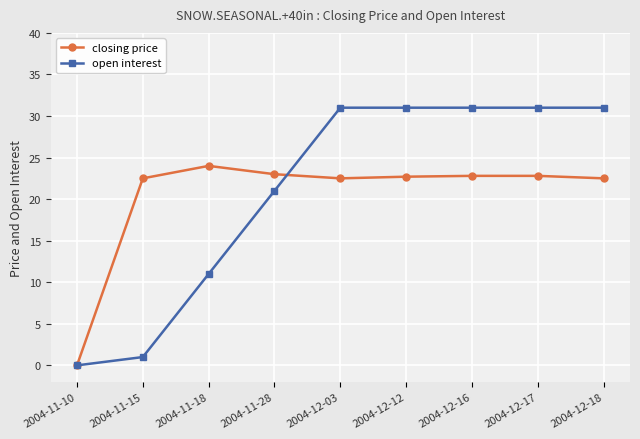

At how many categories does at least one series exceed 19?

8